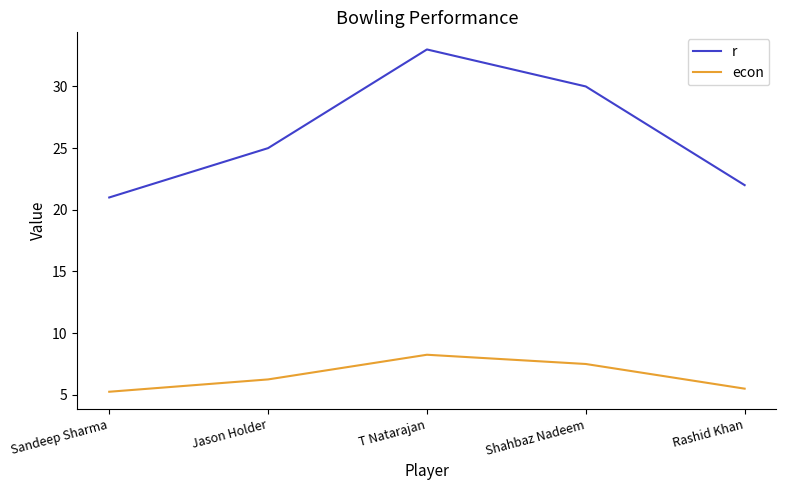

Read the econ value at Shahbaz Nadeem.

7.5